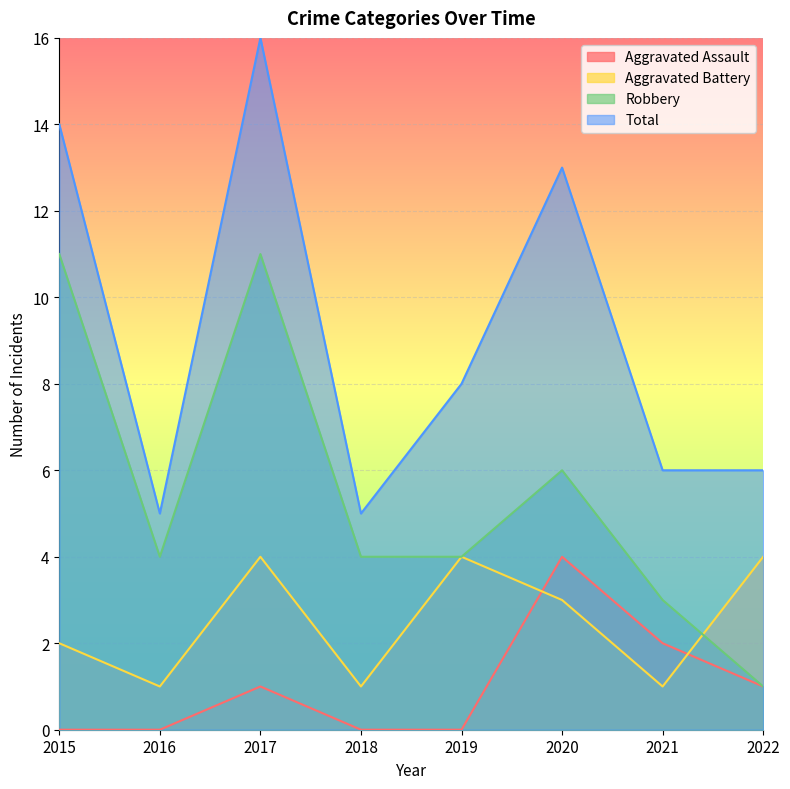

Reading right to left, extract all data points from this chart.

Aggravated Assault: 2022=1	2021=2	2020=4	2019=0	2018=0	2017=1	2016=0	2015=0
Aggravated Battery: 2022=4	2021=1	2020=3	2019=4	2018=1	2017=4	2016=1	2015=2
Robbery: 2022=1	2021=3	2020=6	2019=4	2018=4	2017=11	2016=4	2015=11
Total: 2022=6	2021=6	2020=13	2019=8	2018=5	2017=16	2016=5	2015=14